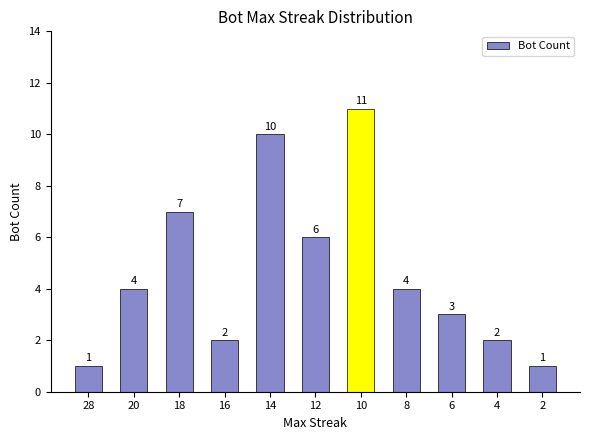

Read the value at 14, to the nearest 10.

10